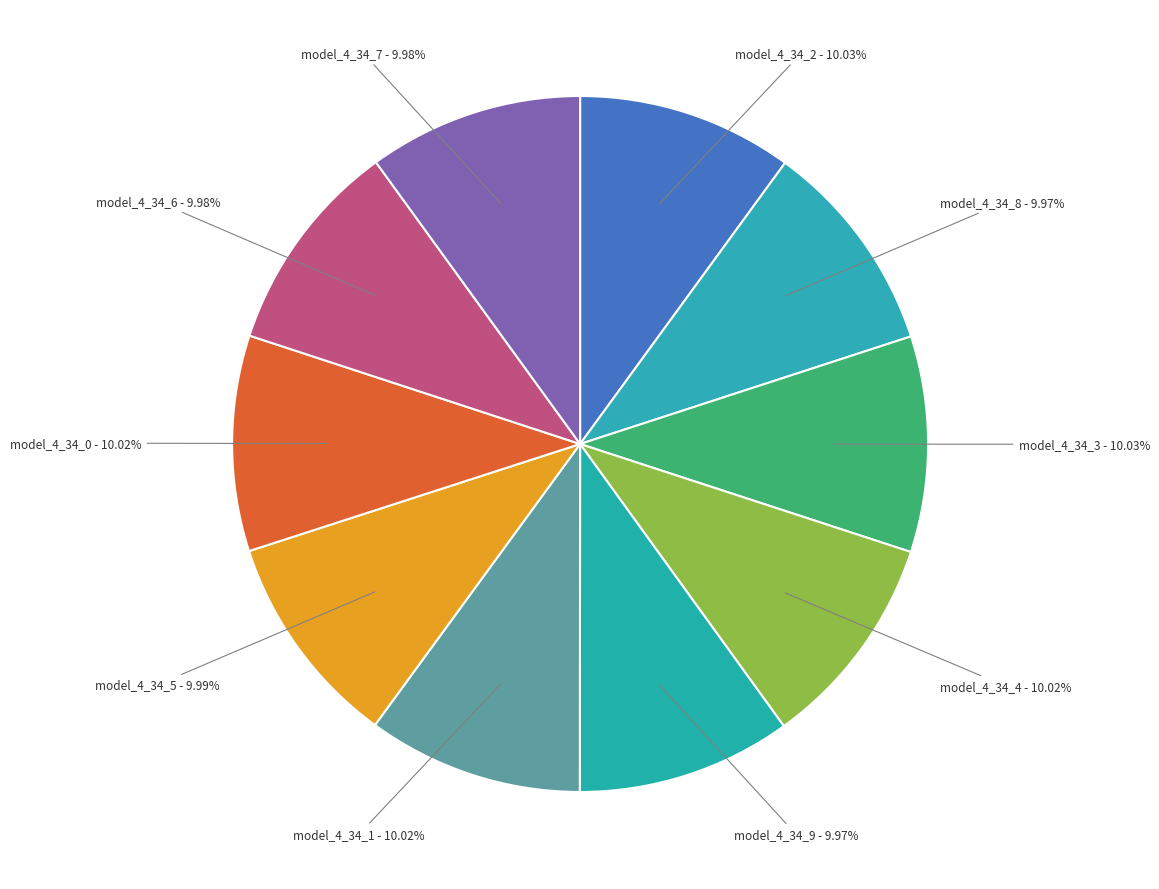

To the nearest percent, what is the average slice percentage?

10%